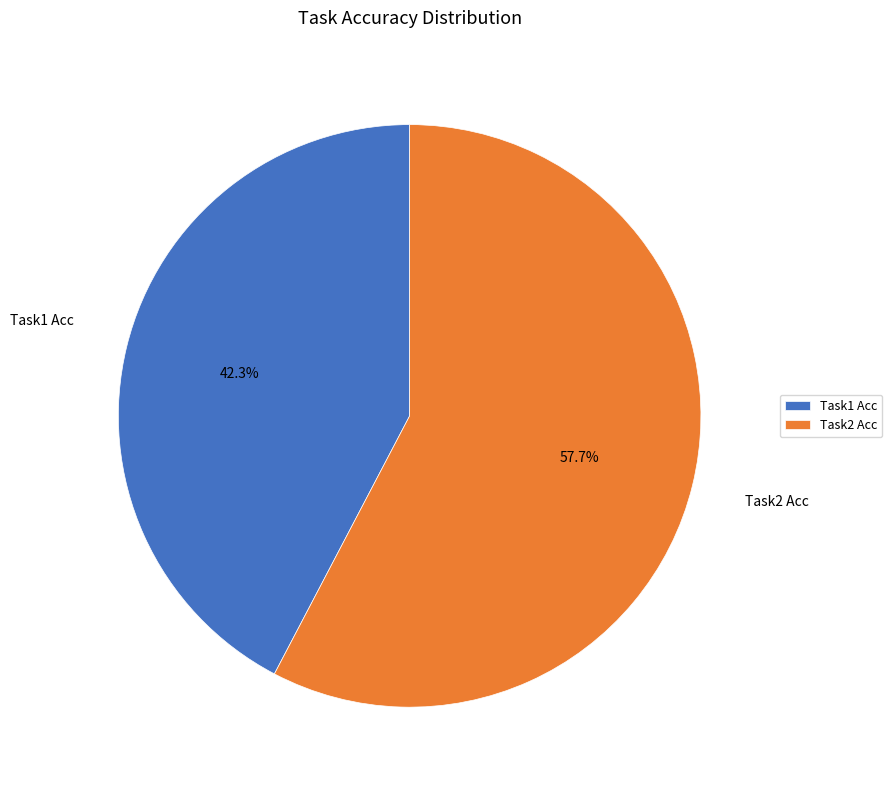

Count the number of slices in the pie.

2